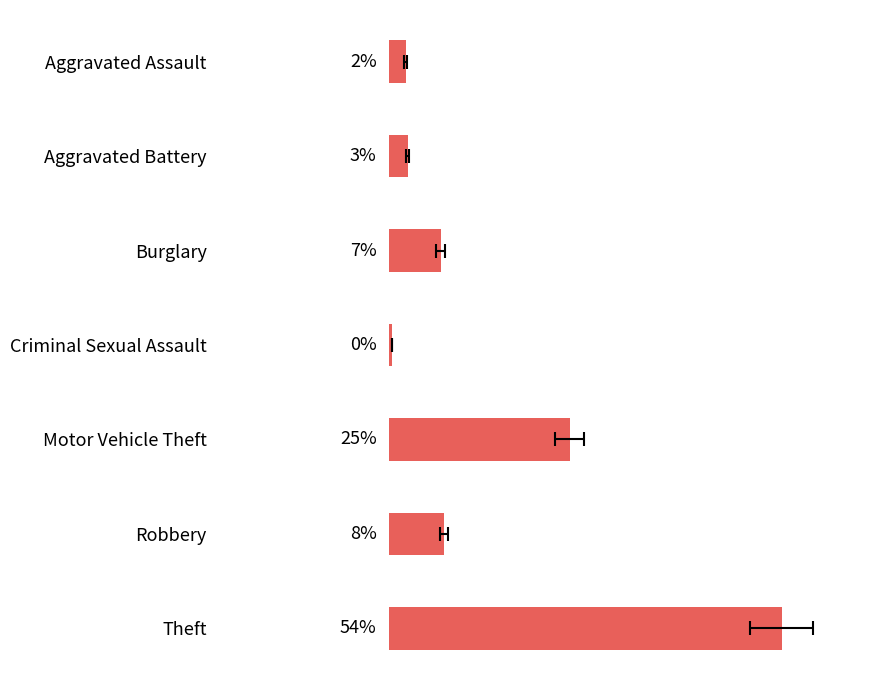

How many categories are shown in the chart?

7